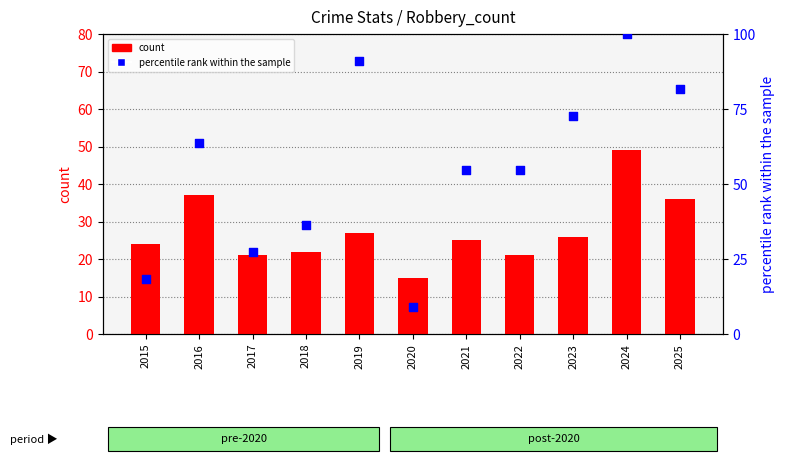

What are all the series names shown in the legend?

count, percentile rank within the sample